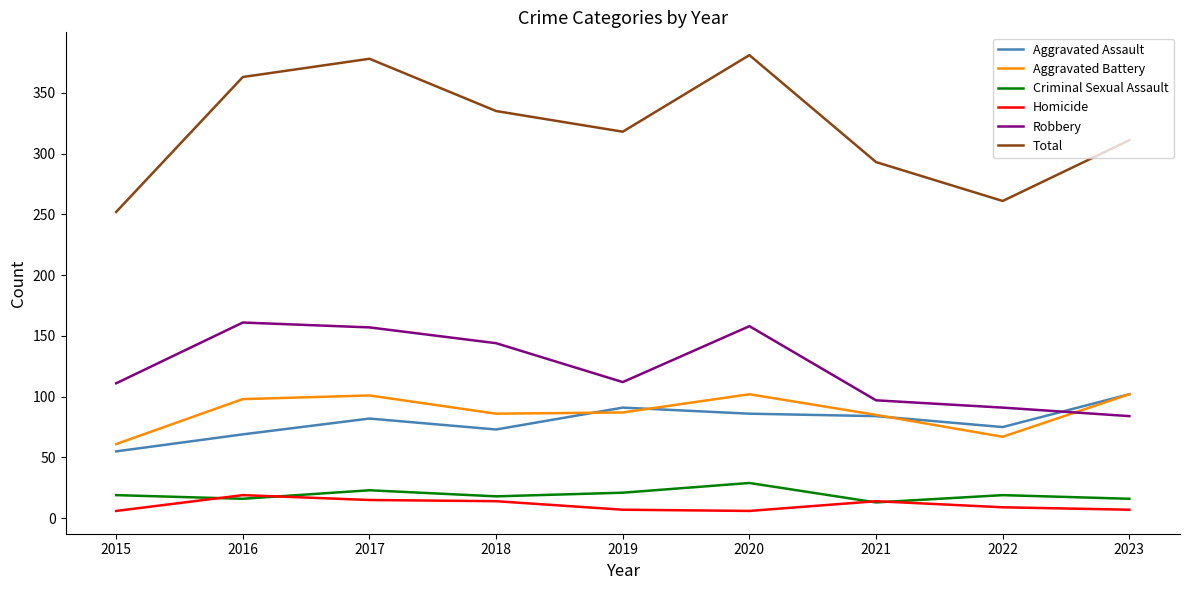

What is the lowest value of the Robbery series?

84